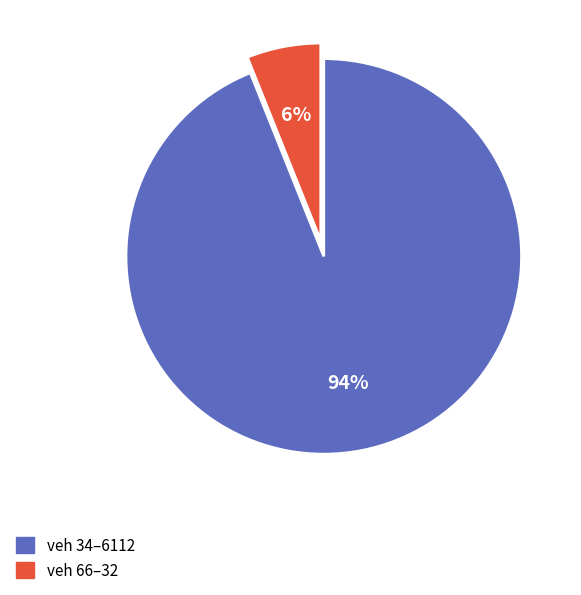

How many slices are in this pie chart?

2